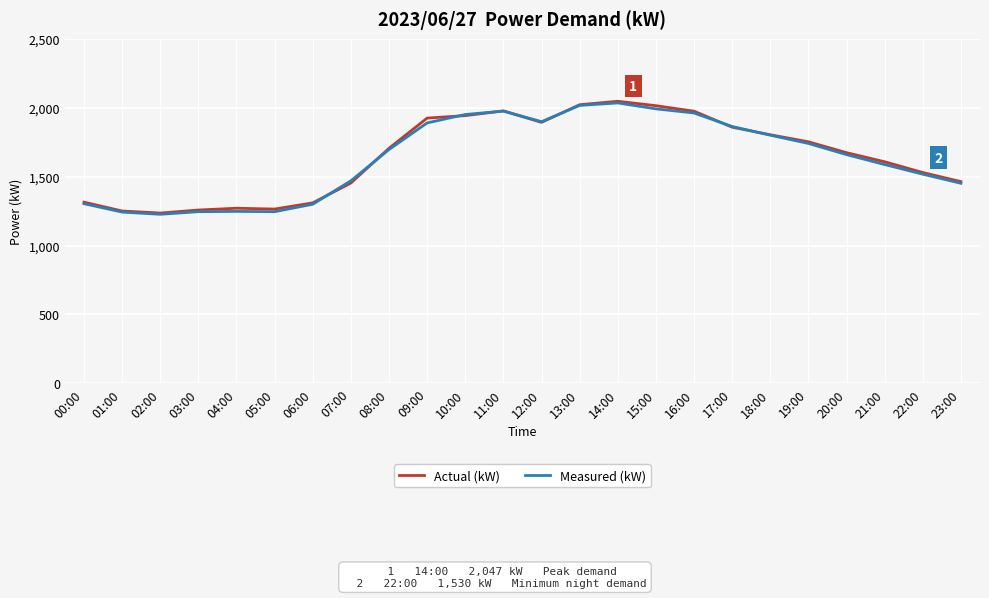

What is the spread (max minus min) of values at 07:00?

16